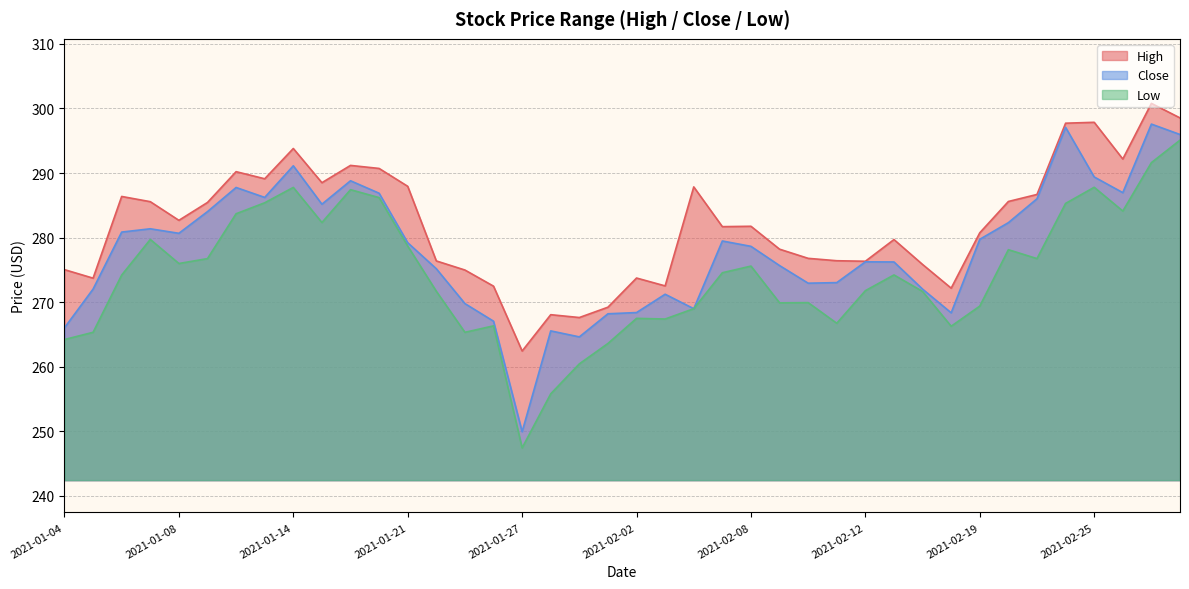

Is it true that Close equals 417.3 at 2021-01-27?

False